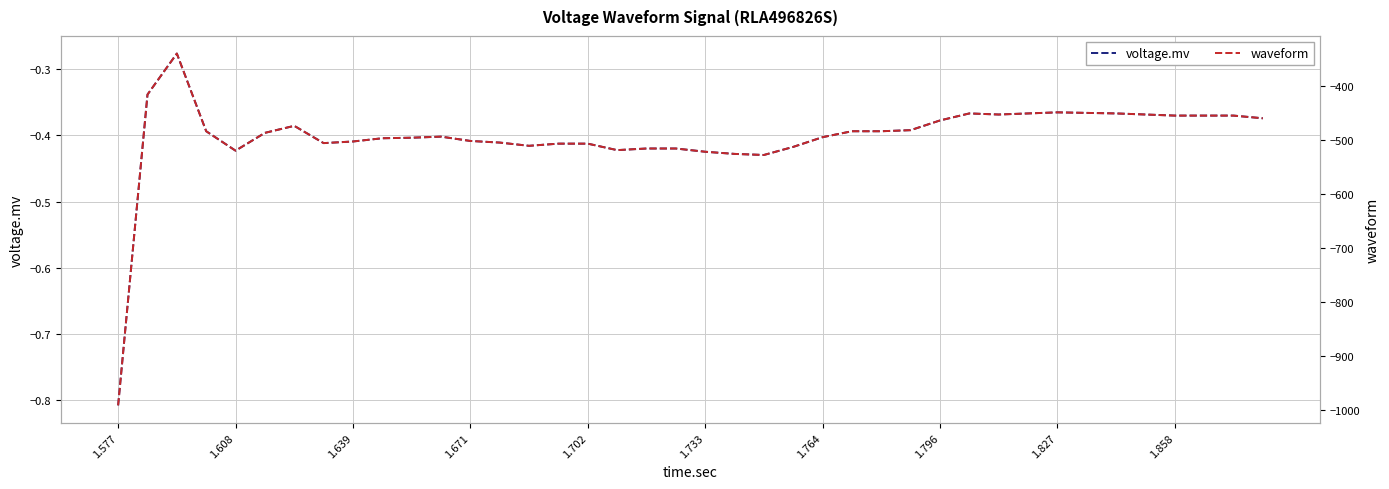

Is the value of voltage.mv at 1.733 greater than the value of waveform at 24?

Yes